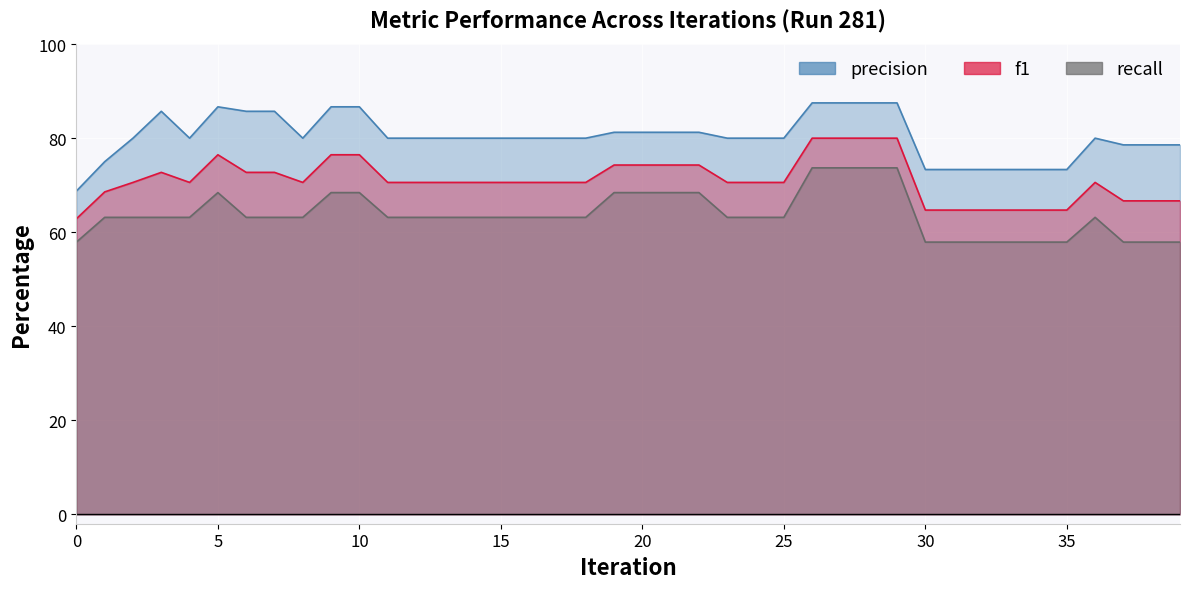

Rank the series by their maximum value, from highest to lowest.

precision, f1, recall